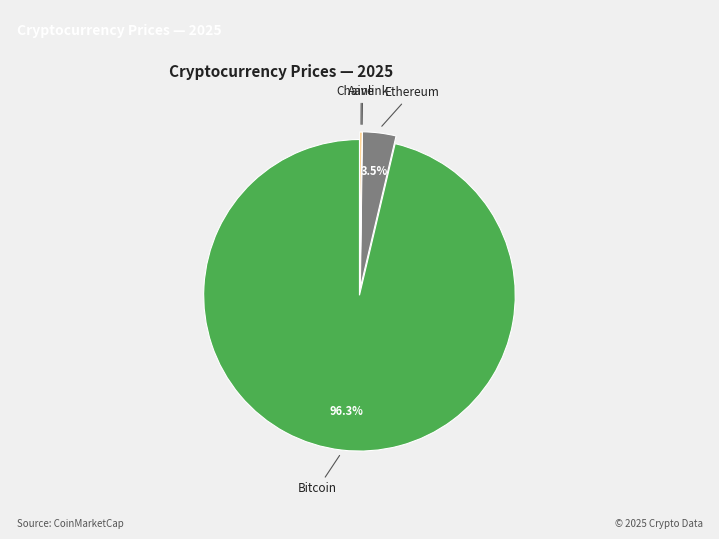

Does any single category account for the majority?

Yes